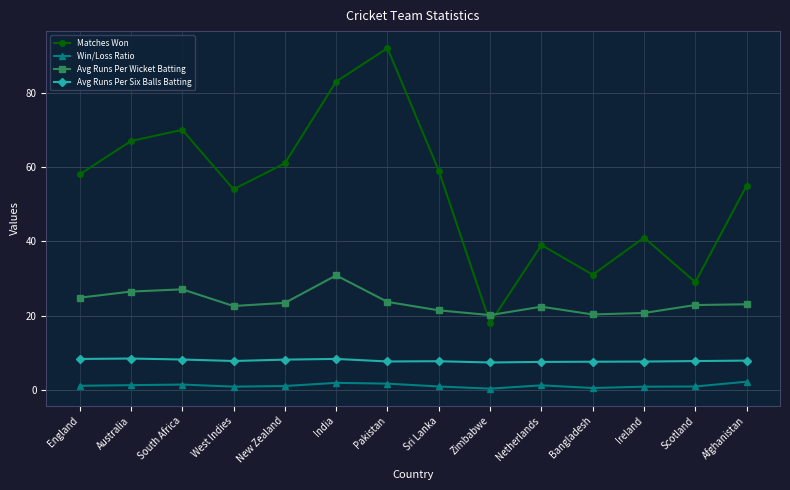

Where is the first local maximum for Matches Won?

South Africa